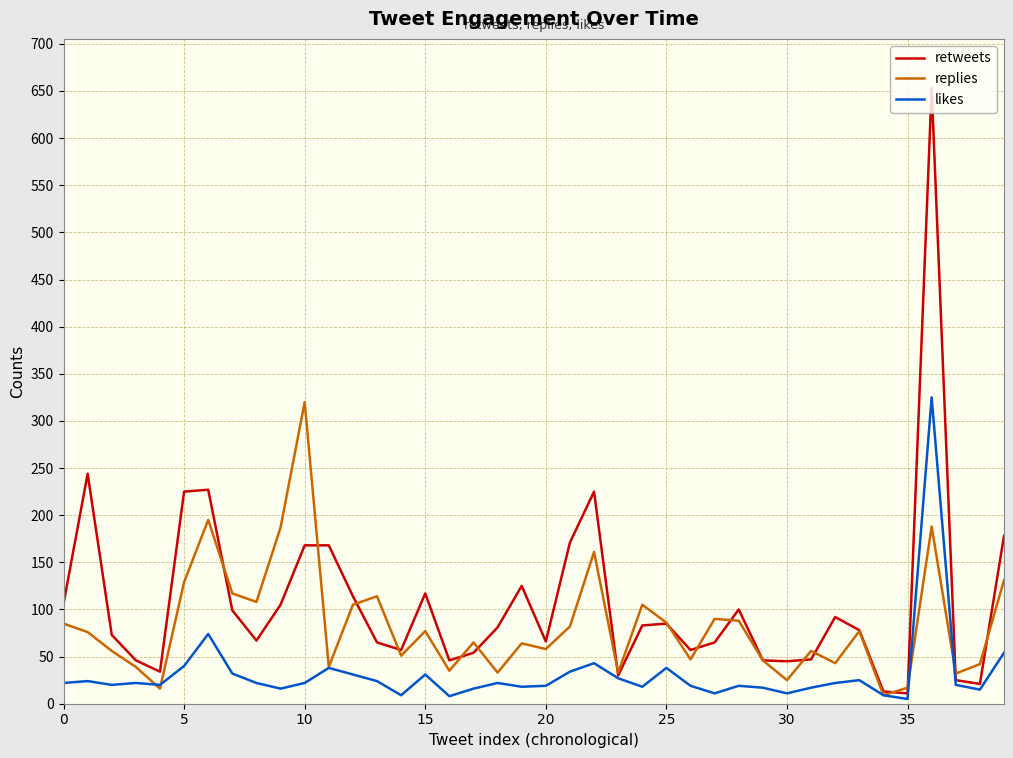

List the series in order of their overall mean, lowest first.

likes, replies, retweets